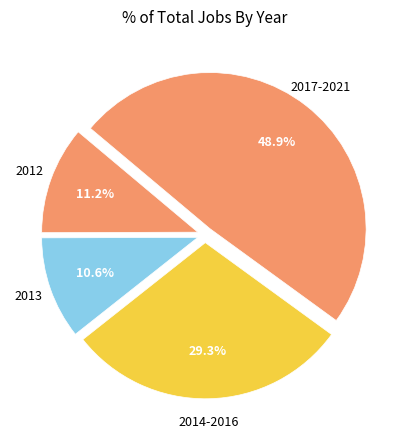

How many slices are in this pie chart?

4